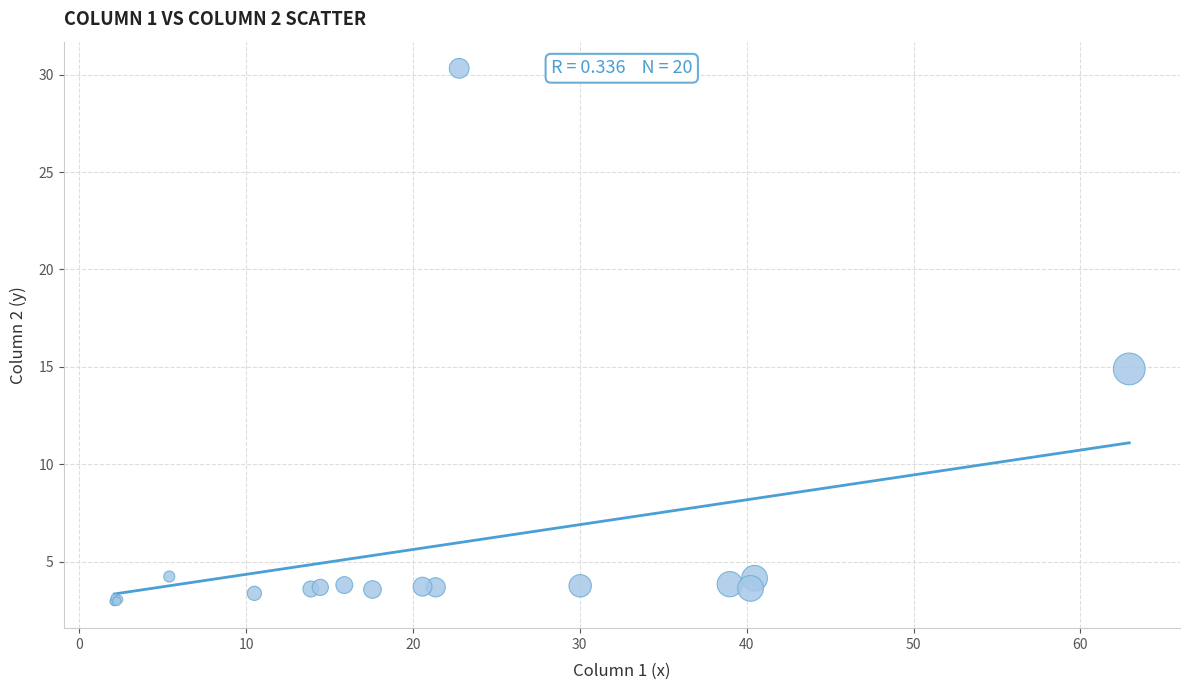

What Y value in the scatter plot is closest to 16?

14.9